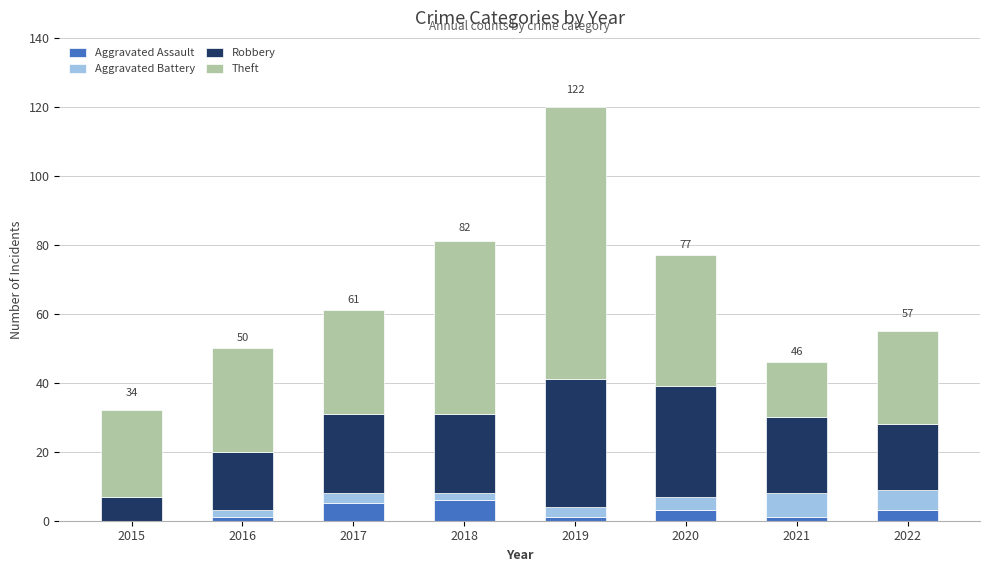

At which category is the sum across all series the highest?

2019